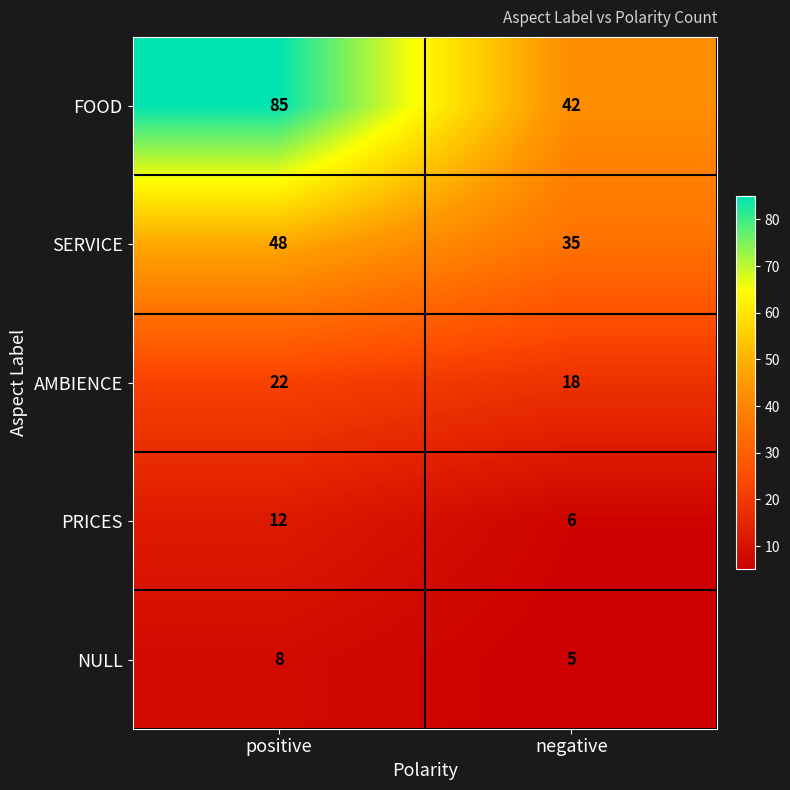

What is the difference between the NULL values at positive and negative?

3